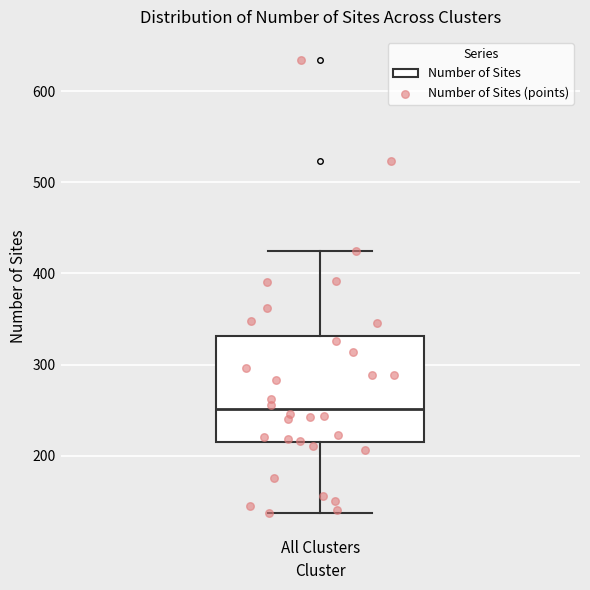

Where does the median line of the box for All Clusters sit on the y-axis? The values are not printed on the chart, so give them approximately, as read against the axis.

250